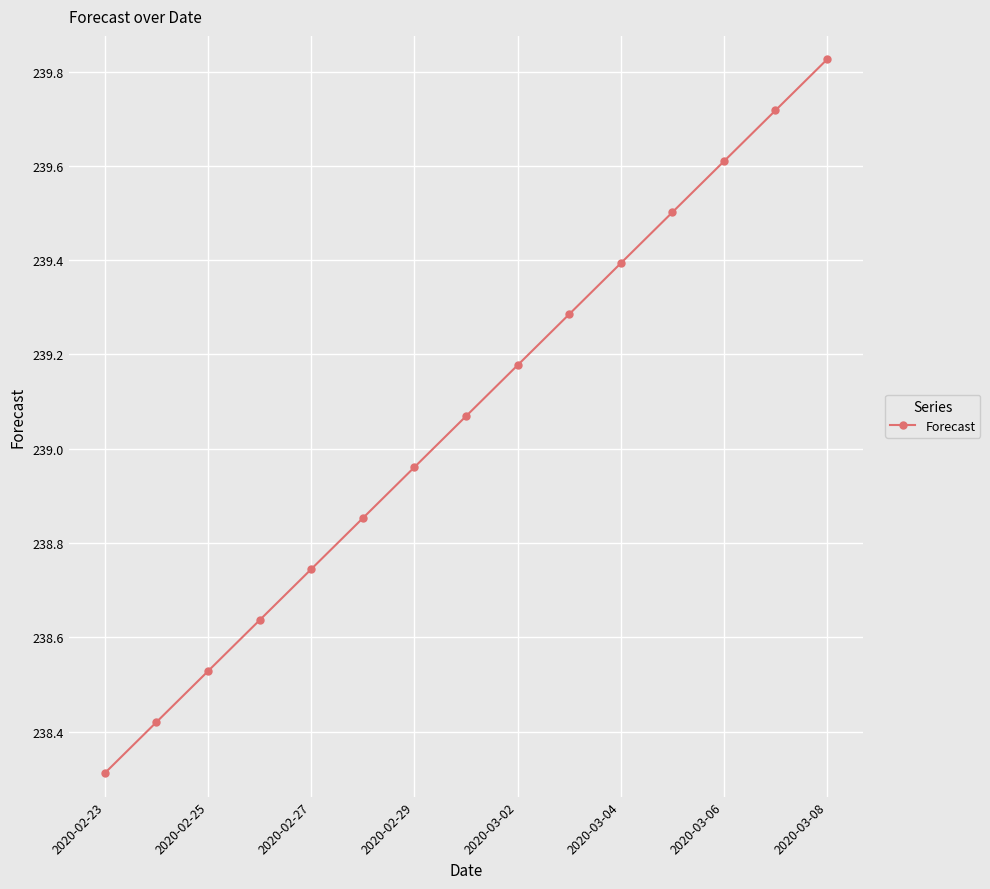

True or false: the data has more than 0 interior local peaks.

False